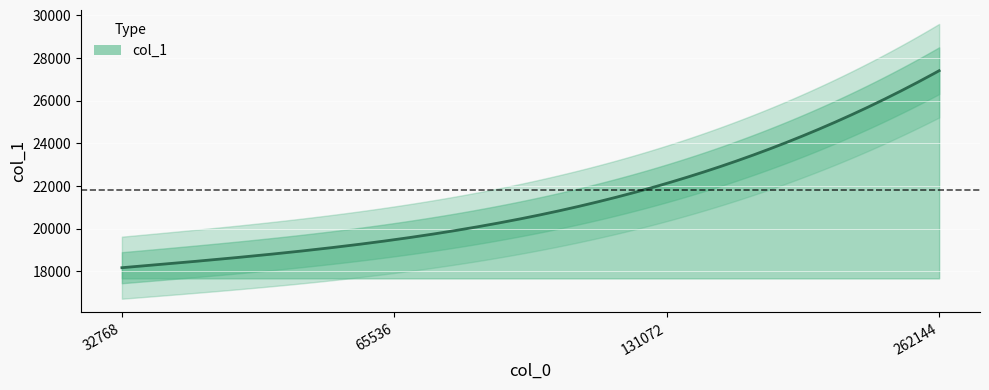

Reading right to left, what are all the values shown in this chart?

27408	22128	19488	18176